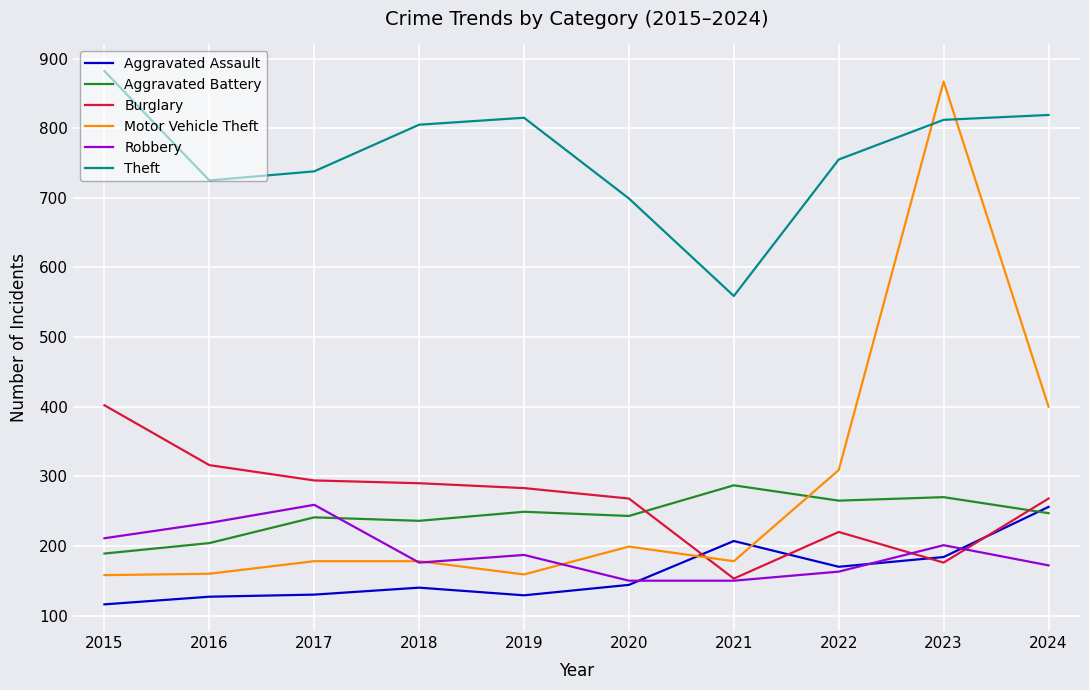

What is the total value across all series at 2021?

1534